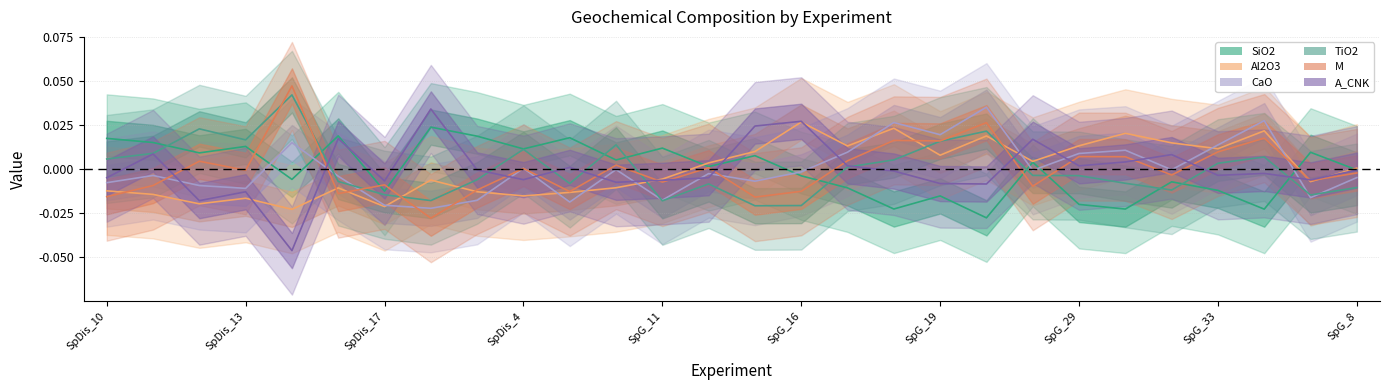

Is it true that TiO2 equals -0.0 at SpG_30?

True